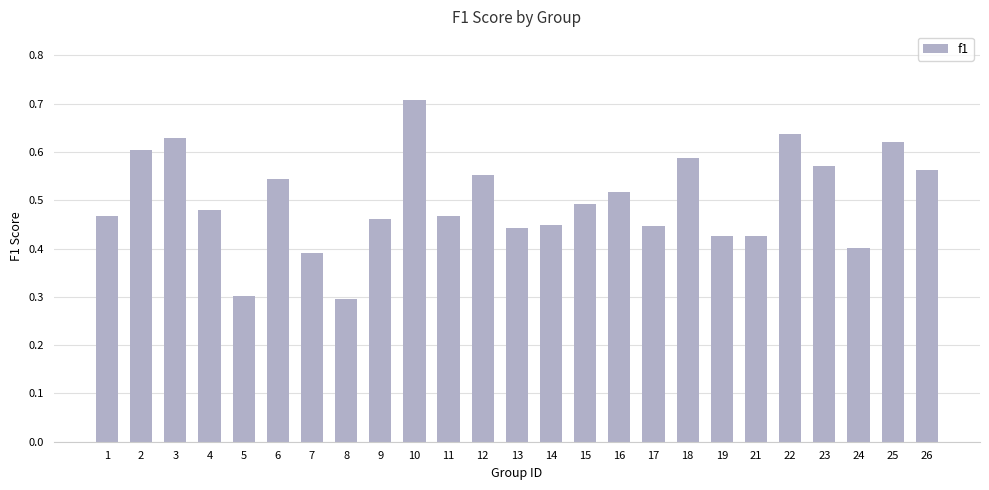

Is it true that the value at 23 is 1.0?

False